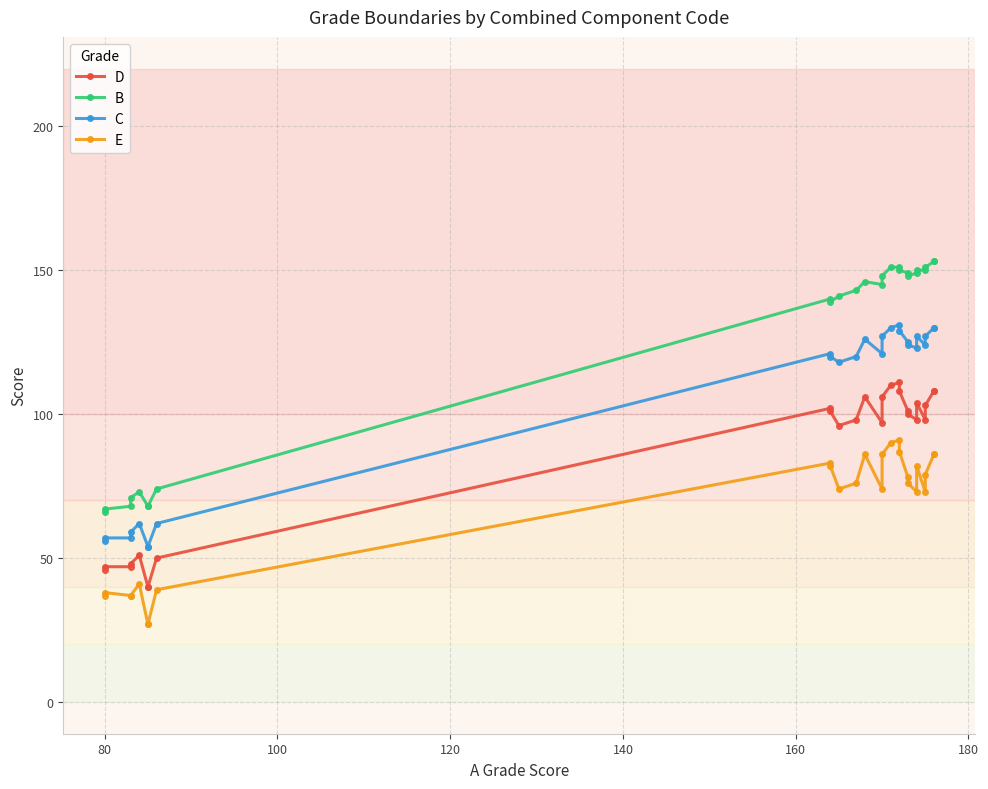

What is the difference between the second highest and second lowest values in the D series?

70